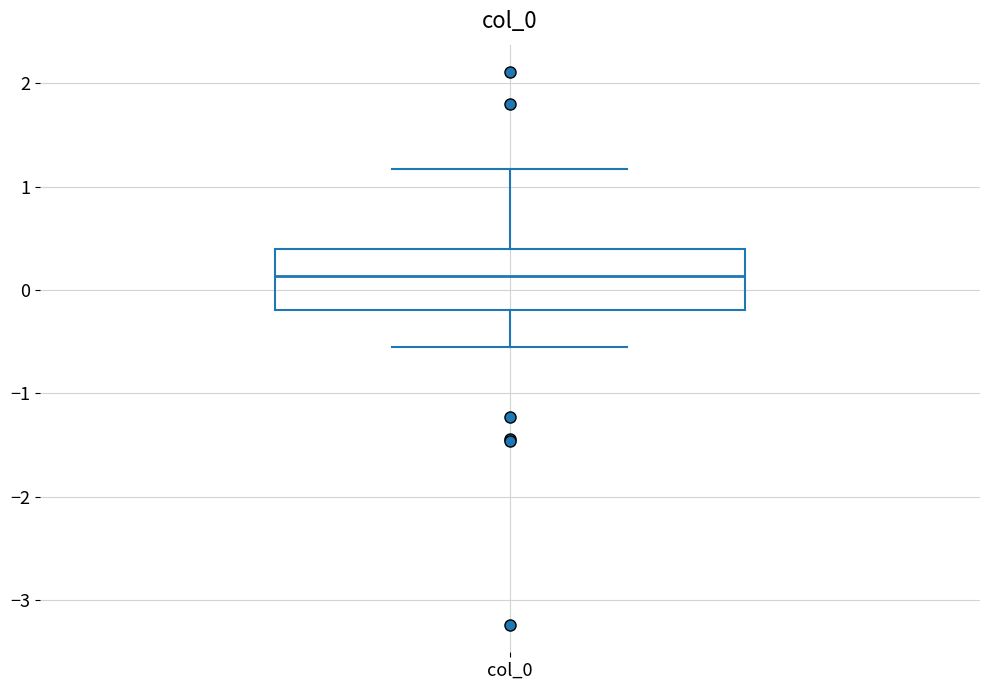

Where does the upper whisker of the box for col_0 end on the y-axis? The values are not printed on the chart, so give them approximately, as read against the axis.

1.2